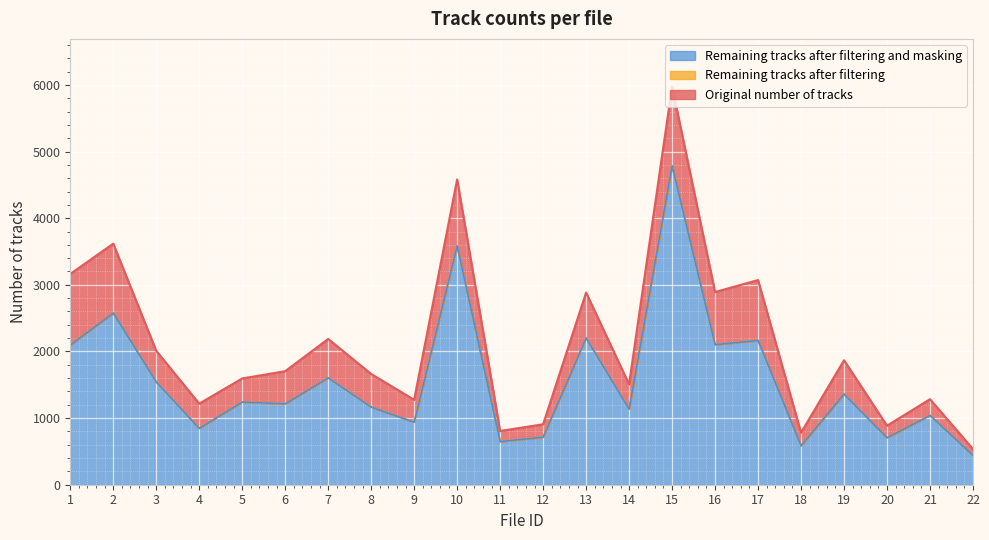

How many interior local peaks does the Original number of tracks series have?

8